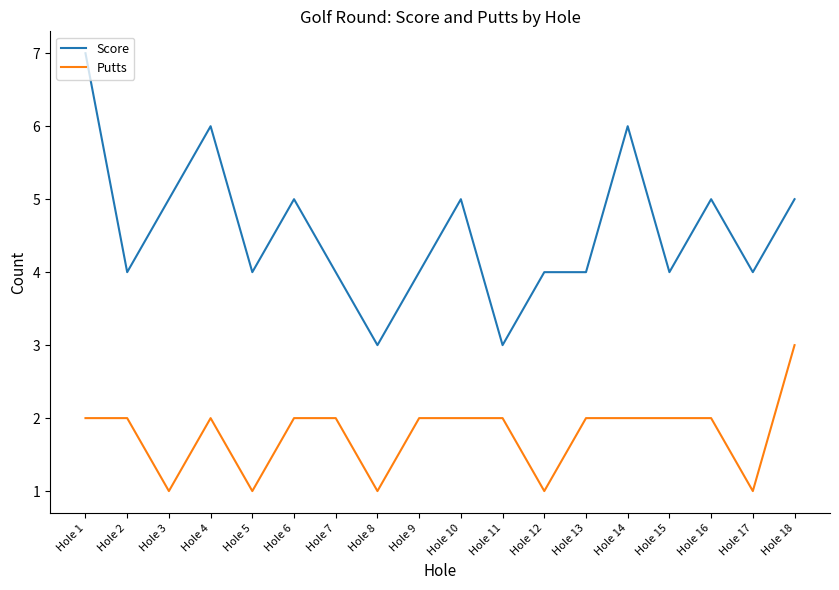

True or false: Score and Putts cross at least once.

False